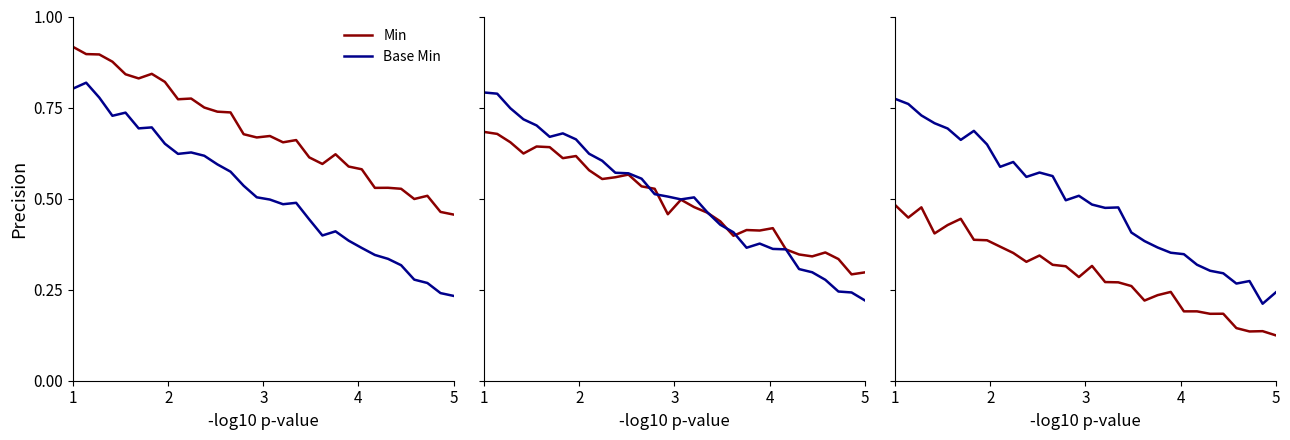

What is the average value of the Min series?

0.3